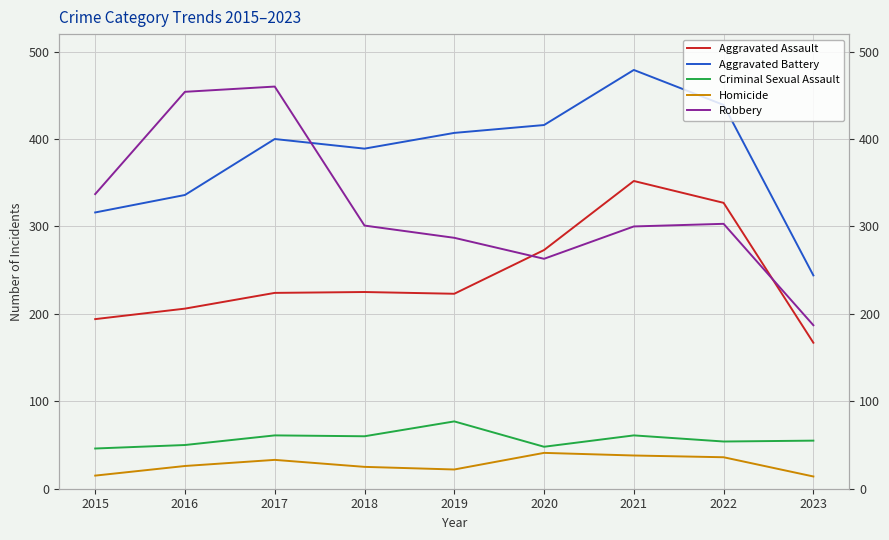

Is the value of Criminal Sexual Assault at 2019 greater than the value of Homicide at 2020?

Yes